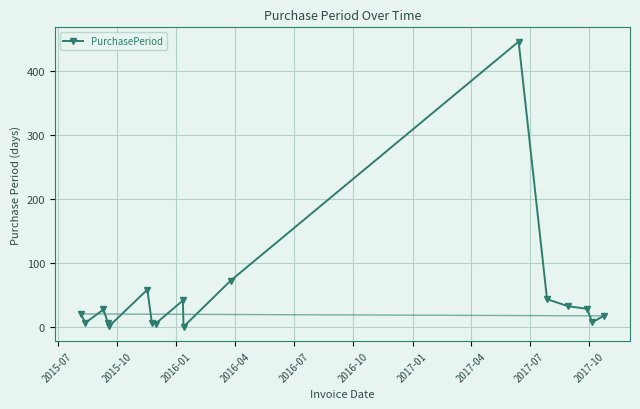

What is the difference between the maximum and second lowest values?

444